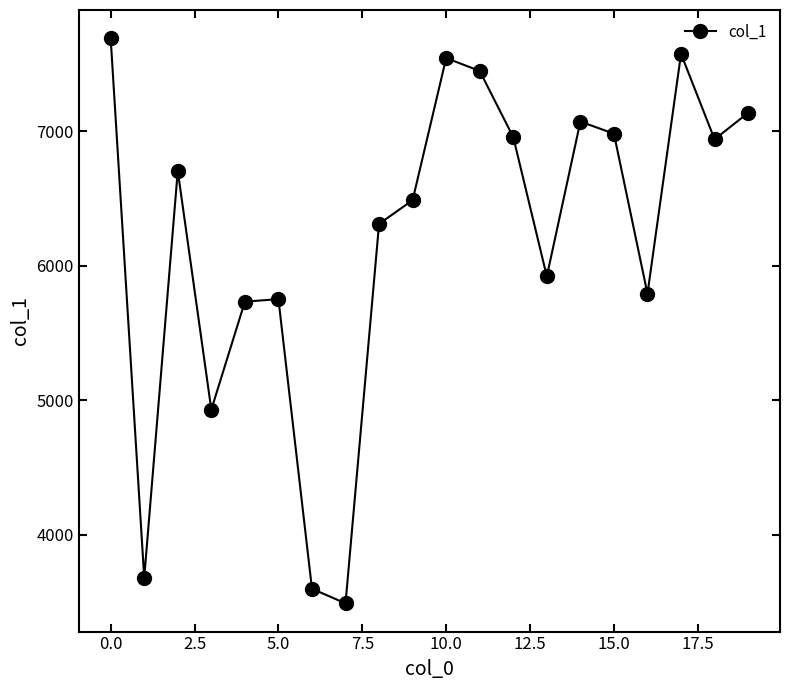

Is this an area chart (filled region under the line)?

No